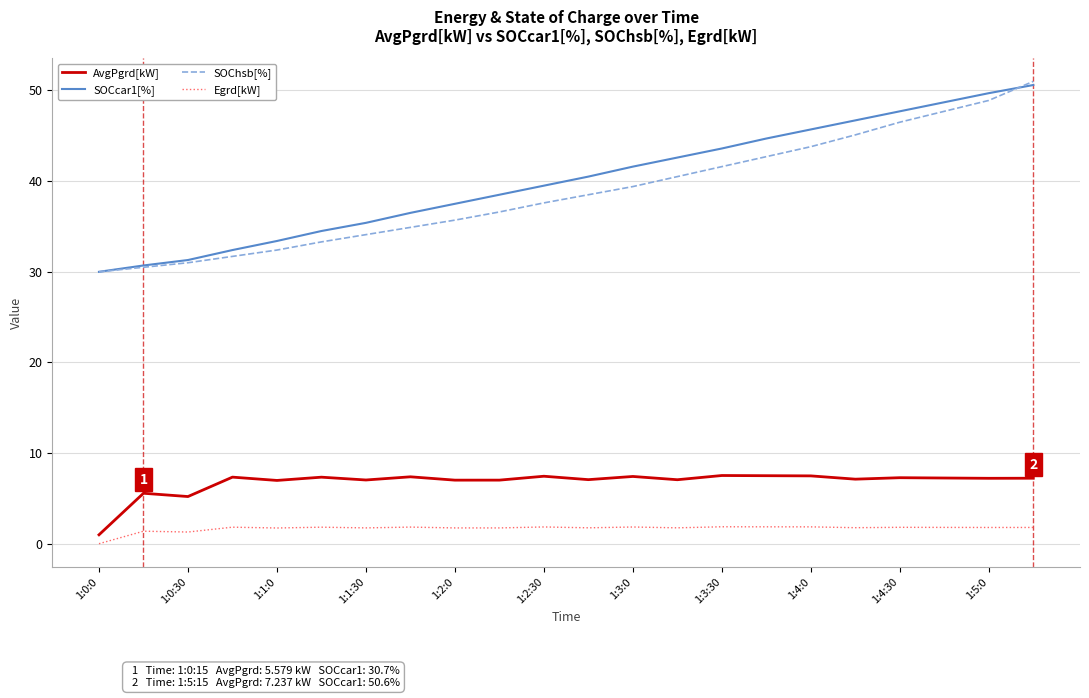

What is the average value of the AvgPgrd[kW] series?

6.8